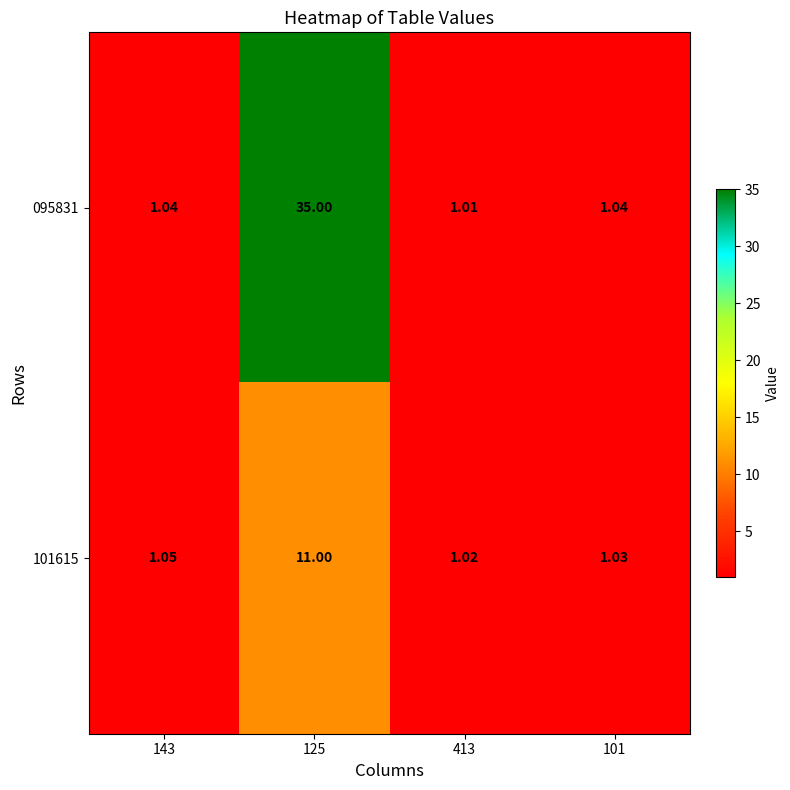

Is the value of 095831 at 143 greater than the value of 101615 at 125?

No